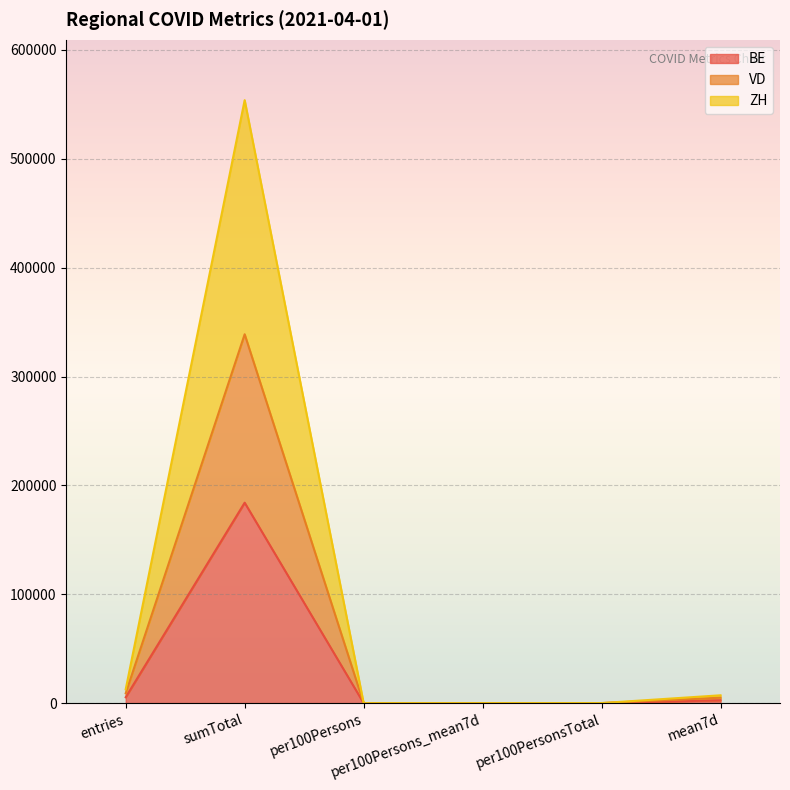

What is the value of the VD point at the 5th from the left?

50.9